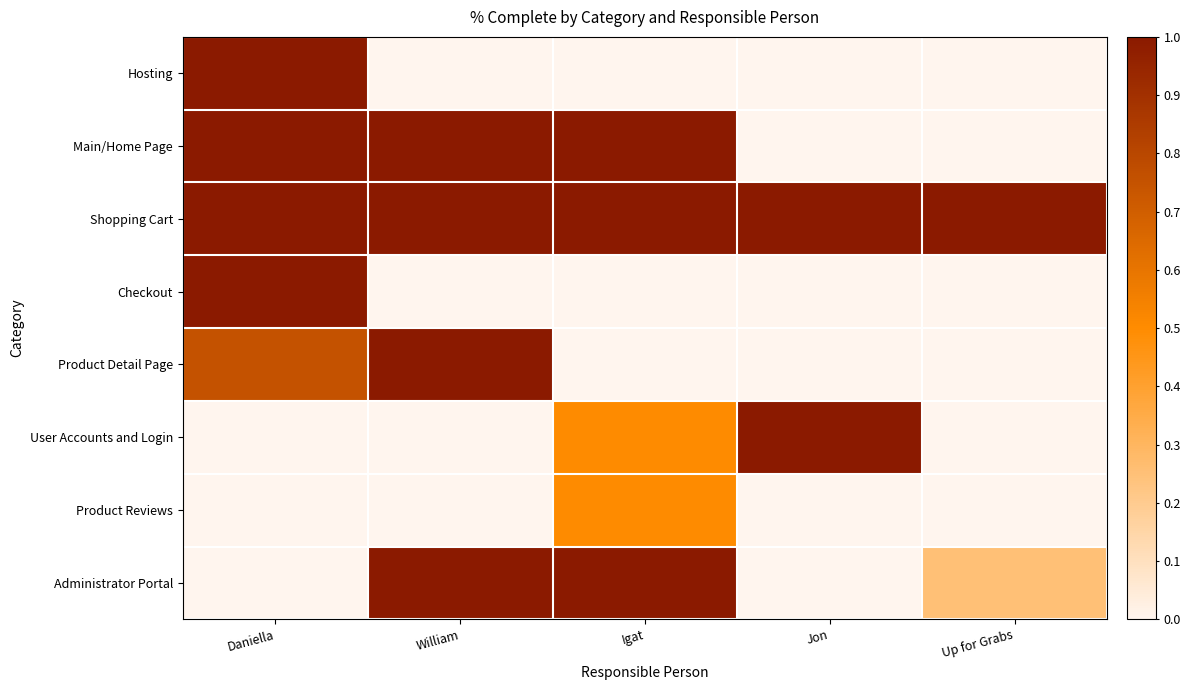

Between Igat and Up for Grabs, which is larger?

Igat